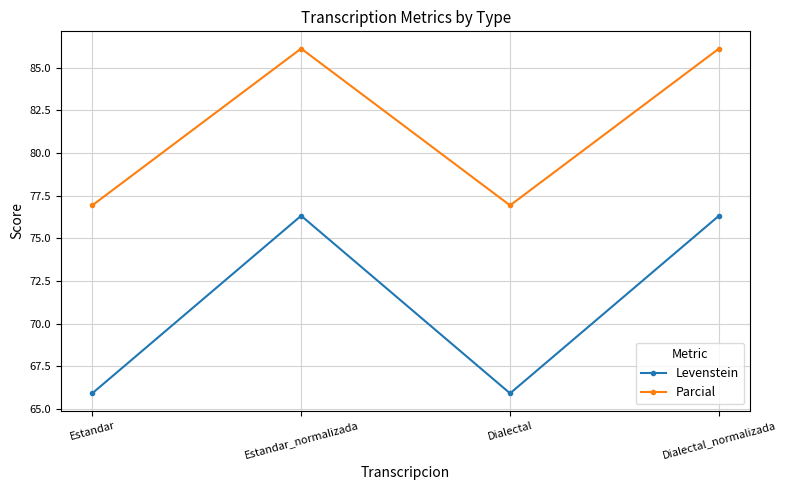

List the series in order of their peak value, lowest first.

Levenstein, Parcial